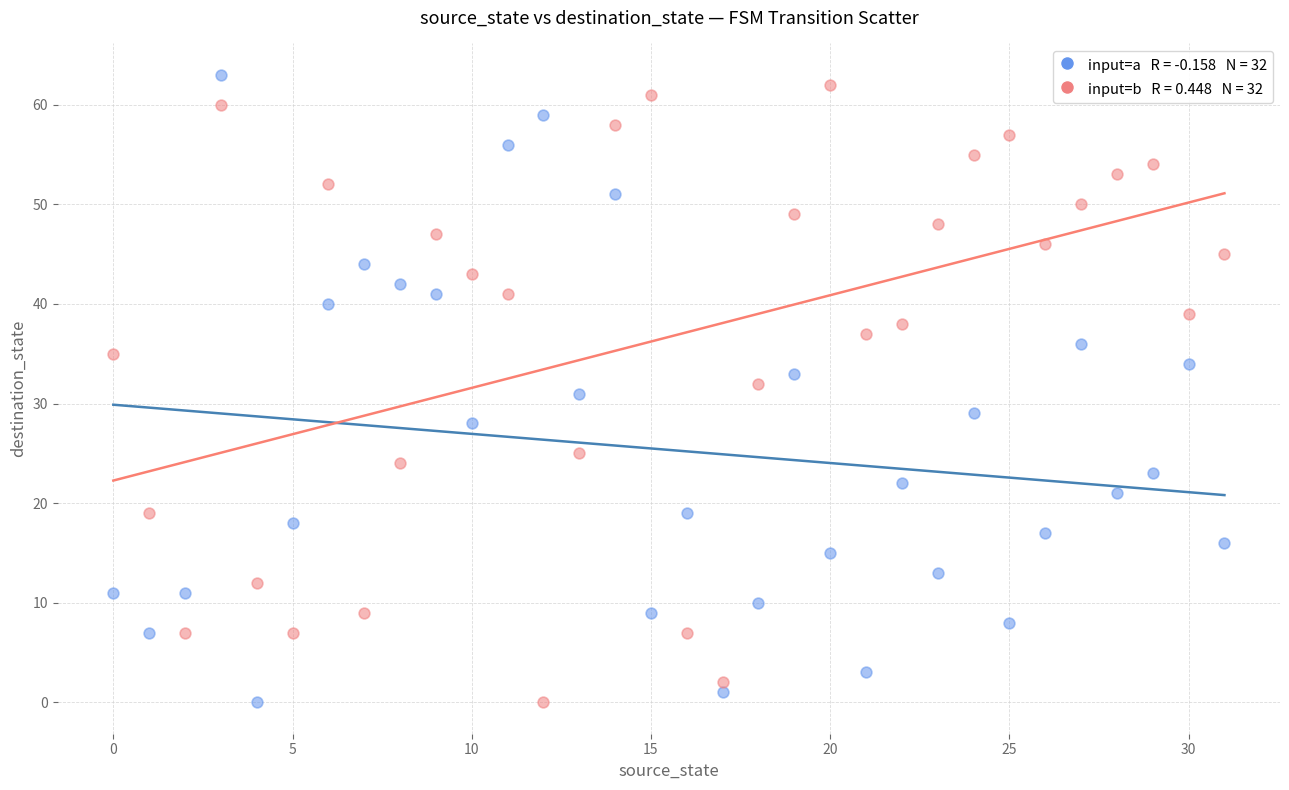

Across all data points, what is the range of Y values (max minus min)?

63